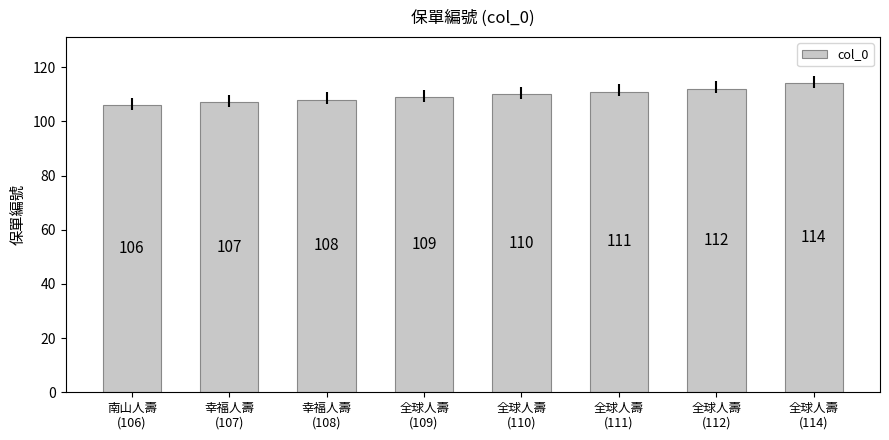

What is the ratio of the value at 全球人壽
(112) to the value at 全球人壽
(111)?

1.0